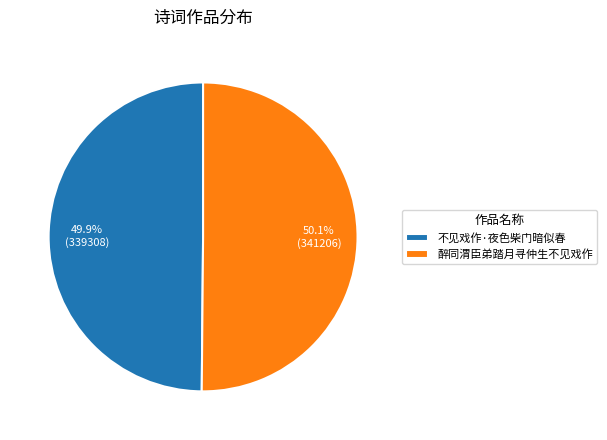

Approximately how many times larger is the value at 不见戏作·夜色柴门暗似春 compared to 醉同渭臣弟踏月寻仲生不见戏作?

1.0